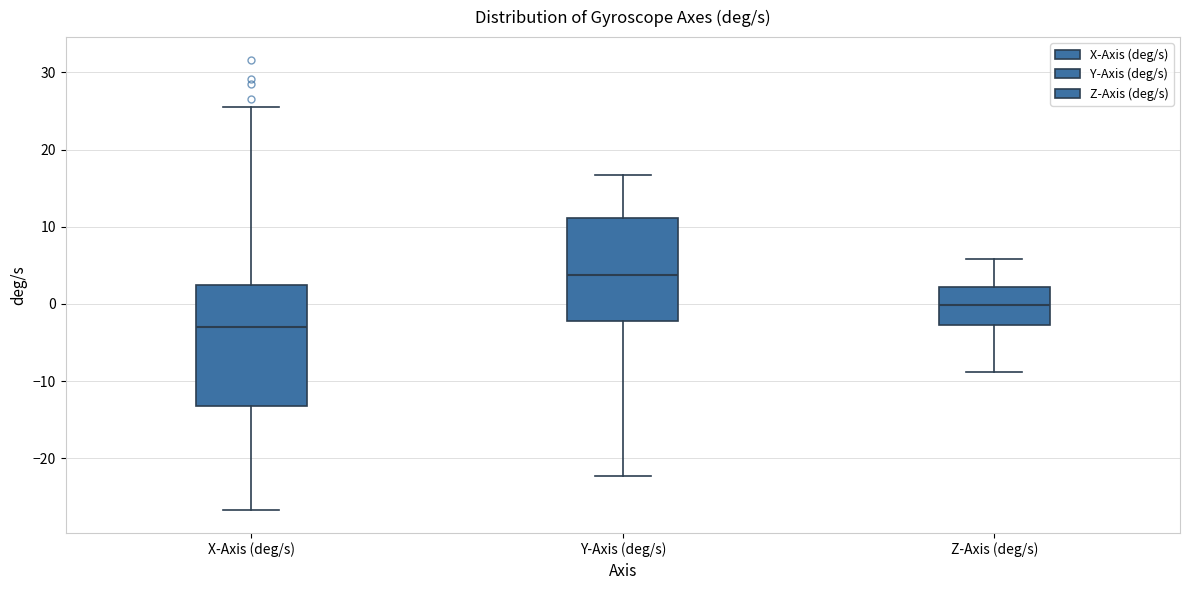

Reading left to right, read every box against the y-axis: the position of its median line, the range the box covers, and the ends of its whiskers. The values are not printed on the chart, so give them approximately, as read against the axis.

X-Axis (deg/s): median -3, box -13 to 2, whiskers -27 to 26
Y-Axis (deg/s): median 4, box -2 to 11, whiskers -22 to 17
Z-Axis (deg/s): median 0, box -3 to 2, whiskers -9 to 6